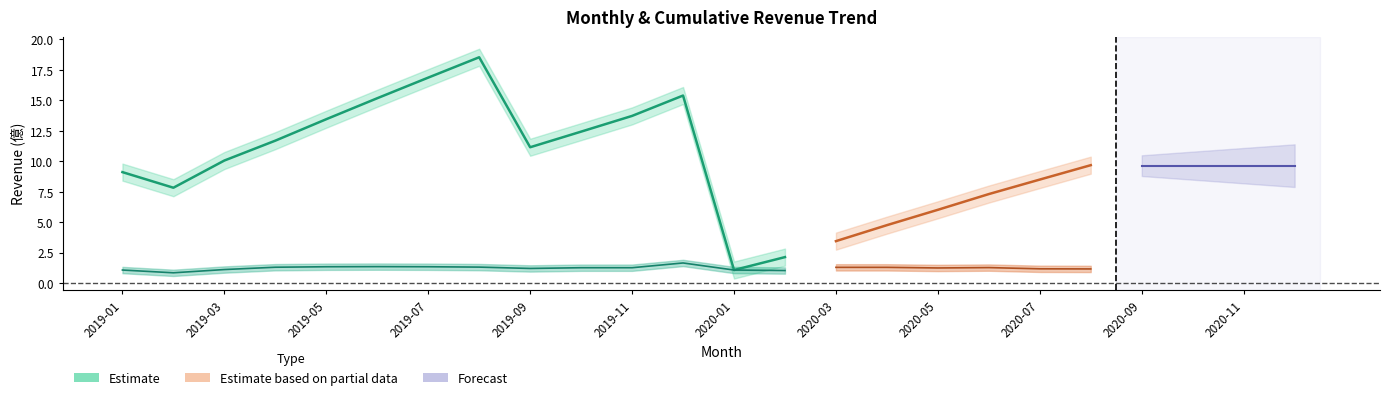

What is the spread (max minus min) of values at 2019-07?

15.5